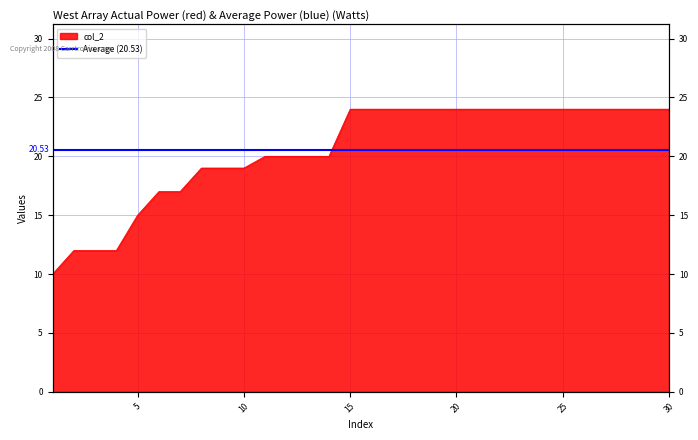

True or false: there are more than 0 points higher than both neighbors.

False